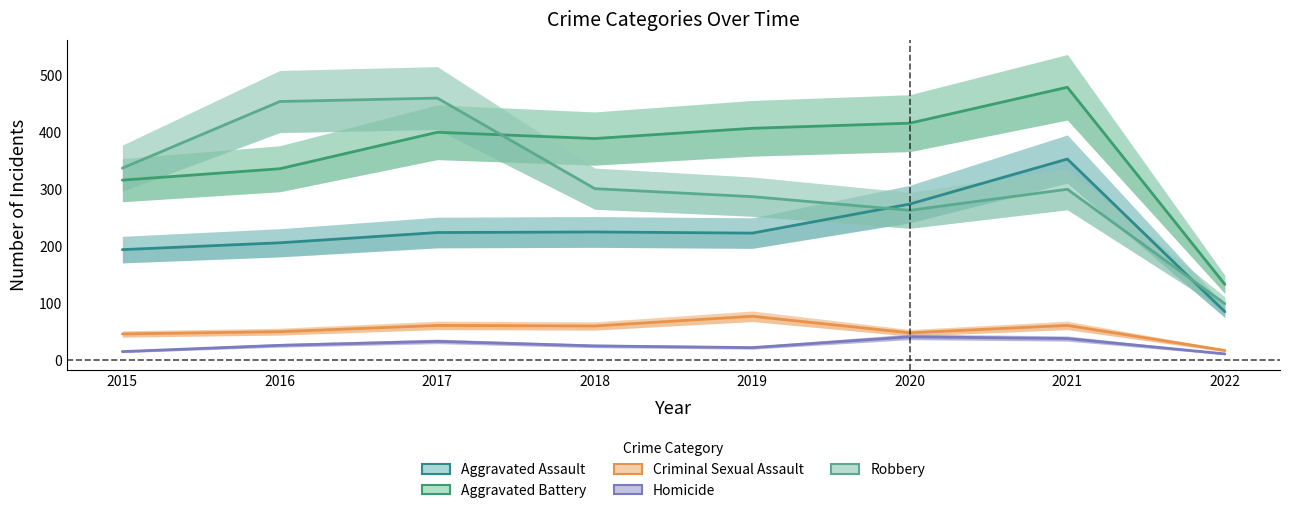

How many lines are shown in the chart?

5